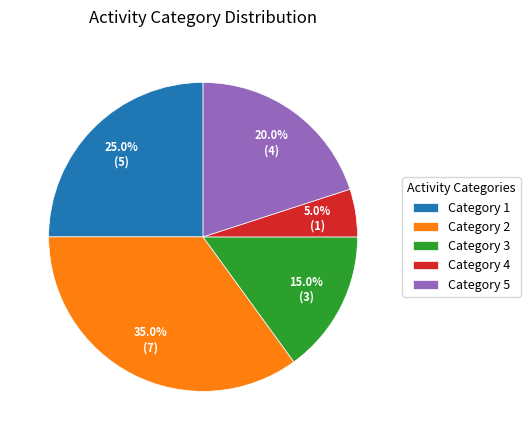

Between Category 1 and Category 5, which is larger?

Category 1